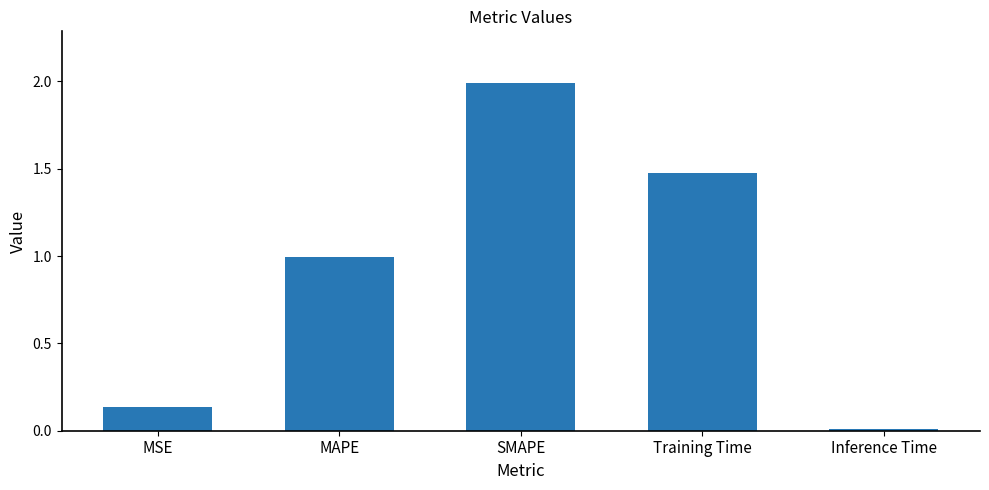

What is the difference between the maximum and minimum values?

2.0